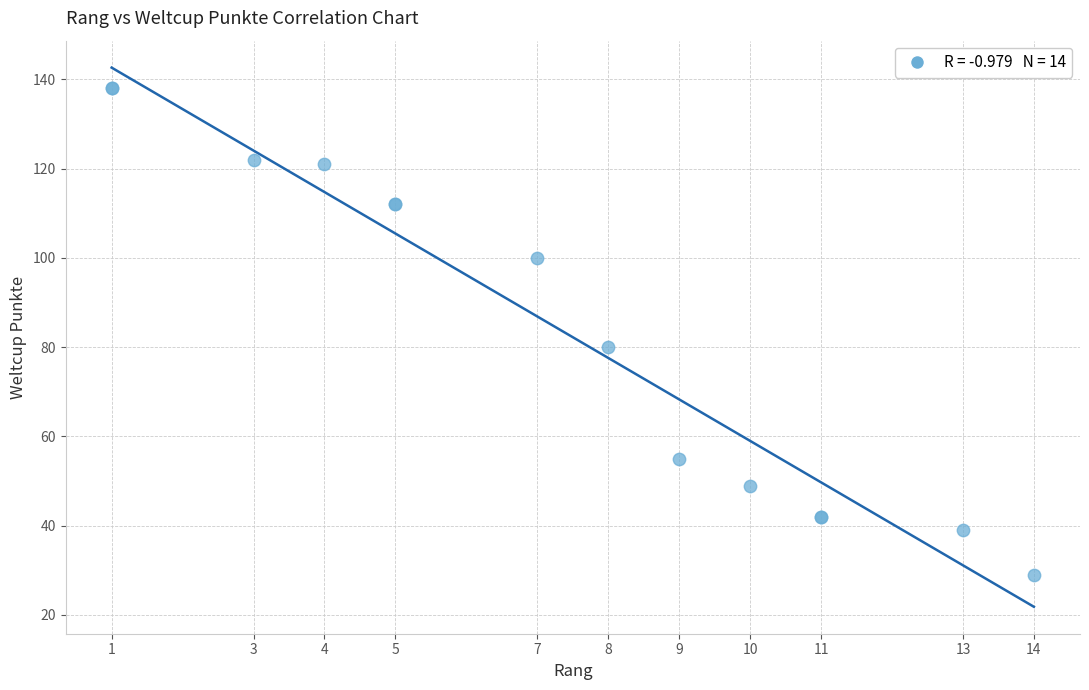

What Y value in the scatter plot is closest to 83?

80